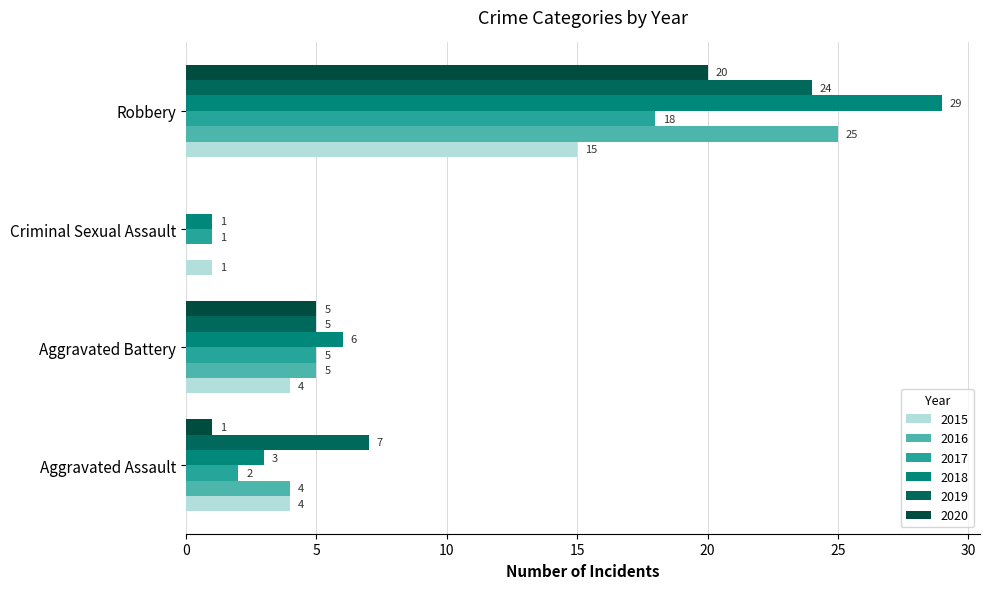

List the series in order of their peak value, highest first.

2018, 2016, 2019, 2020, 2017, 2015